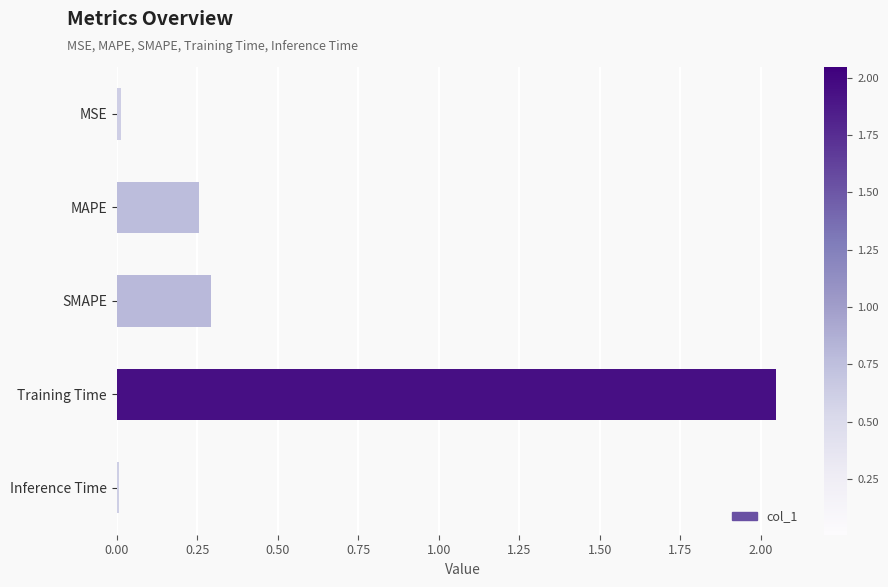

What is the change in value from SMAPE to Training Time?

+1.8